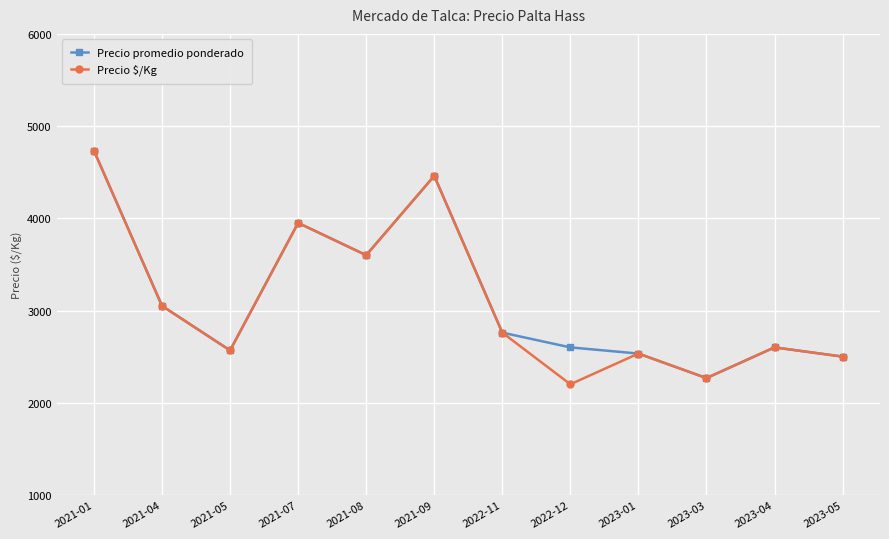

At which category does Precio $/Kg reach its first local valley?

2021-05